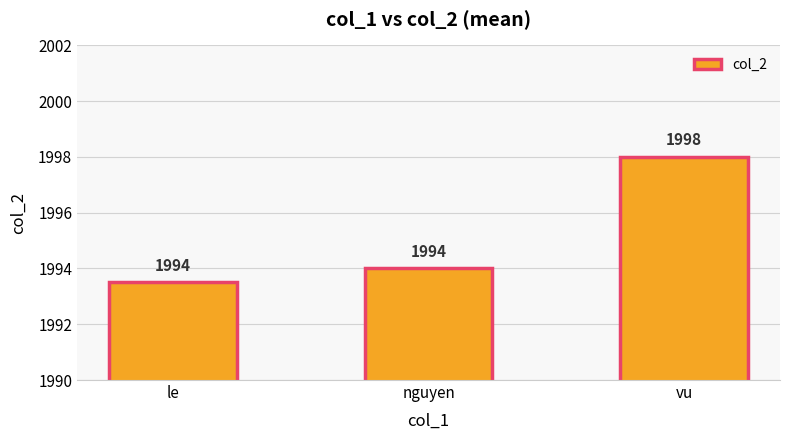

What is the ratio of the value at nguyen to the value at le?

1.0